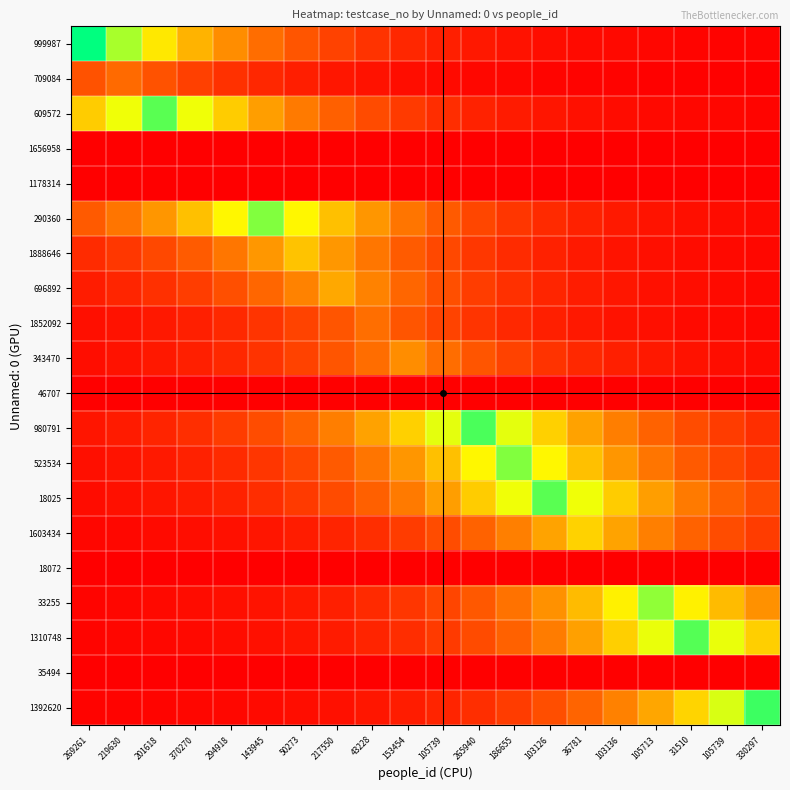

Between 269261 and 153454, which is larger?

269261